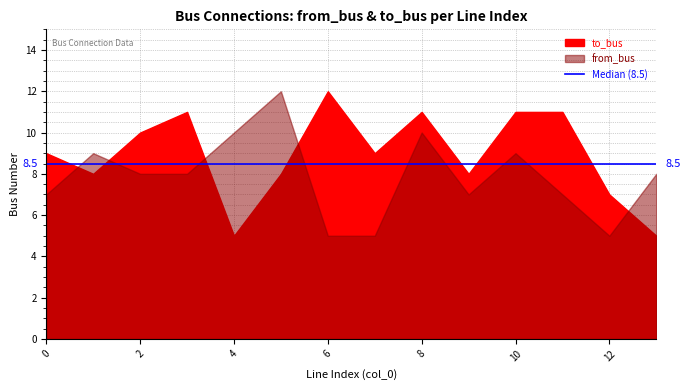

How many intersections are there between from_bus and to_bus?

5